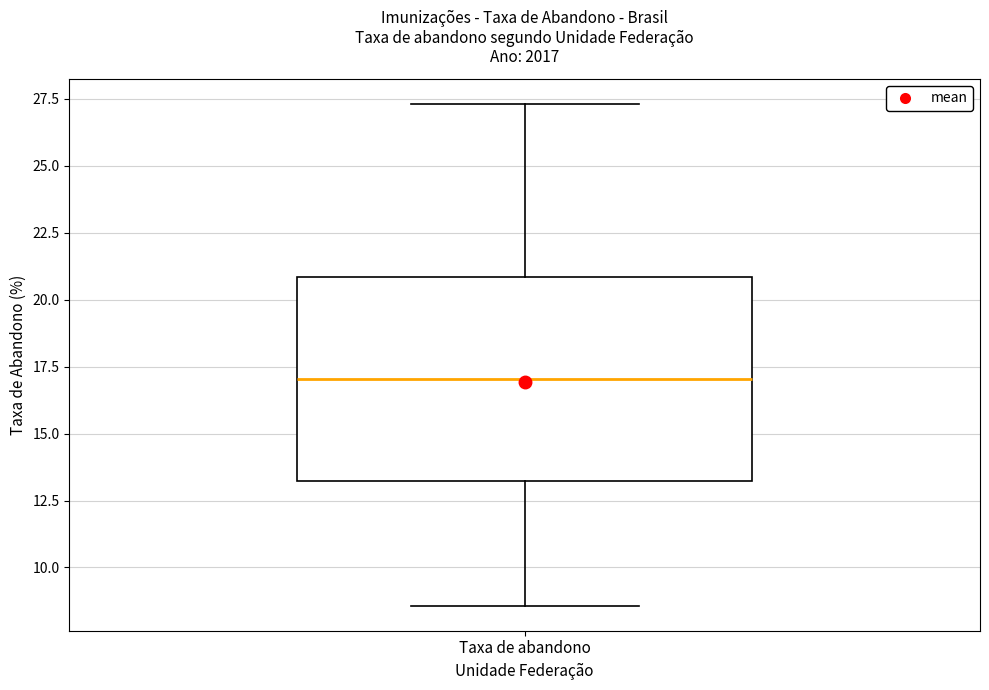

Read this box plot against the y-axis: the position of the median line, the range covered by the box, and the ends of both whiskers. The values are not printed on the chart, so give them approximately, as read against the axis.

median 17.0, box 13.0 to 21.0, whiskers 8.5 to 27.5